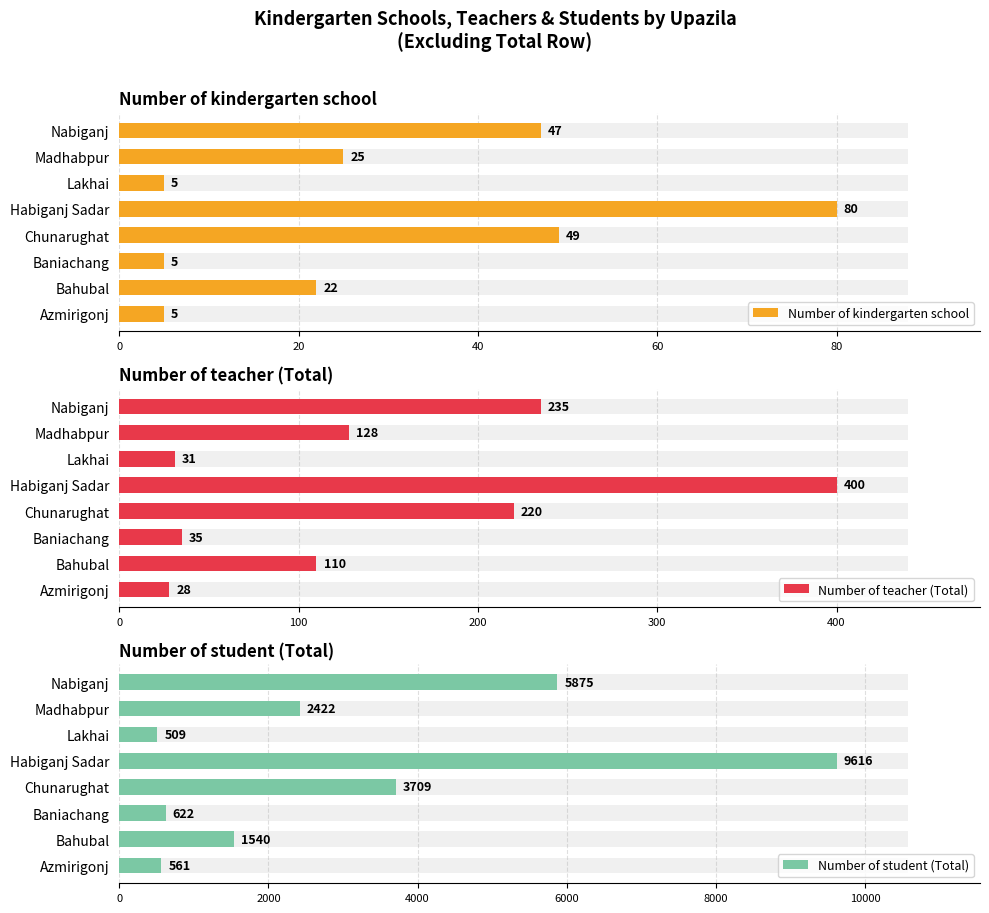

How many series are shown in this chart?

3